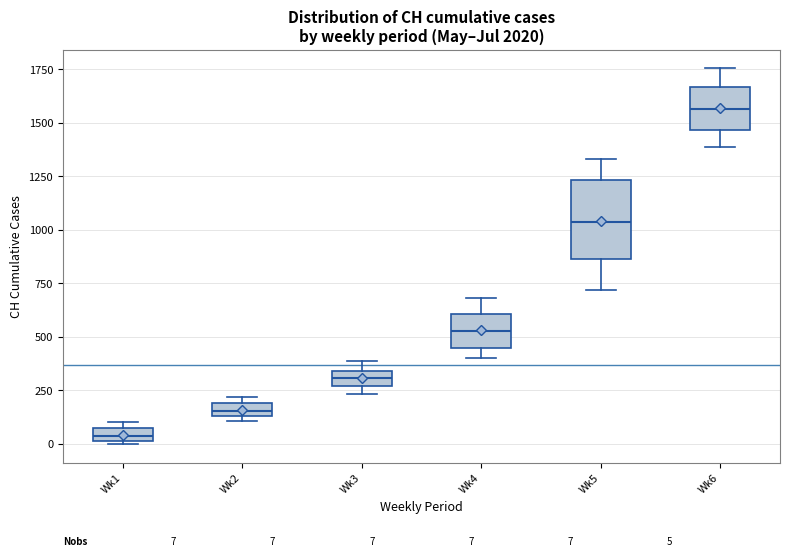

Which box's median line is the highest?

Wk6